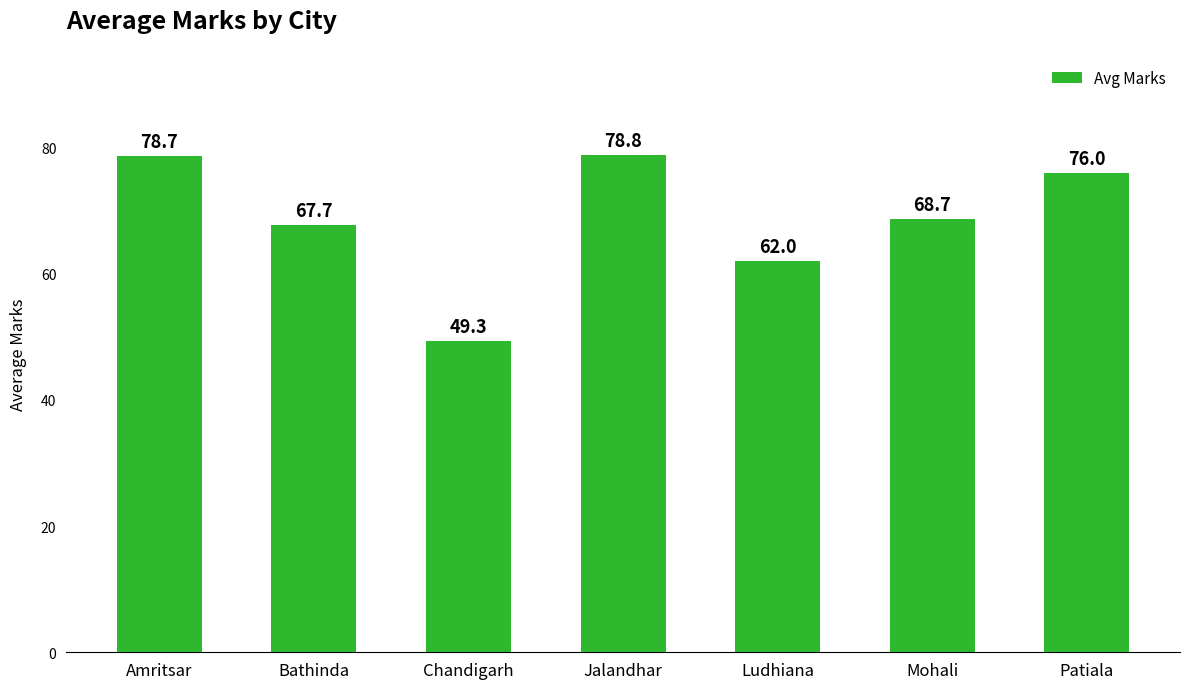

At which category does the chart reach its minimum across all series?

Chandigarh